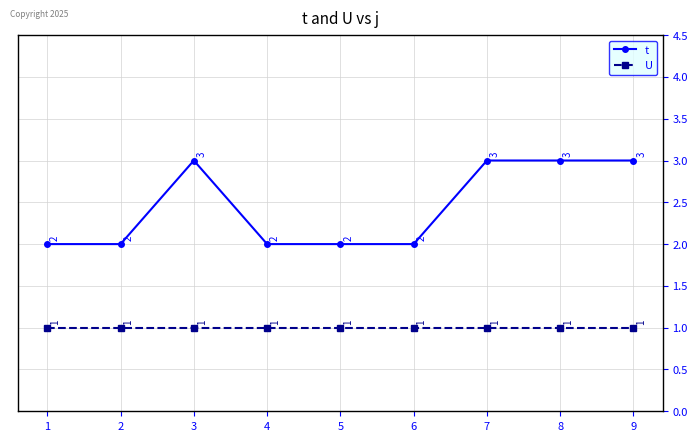

At 3, list the series in order from largest to smallest.

t, U